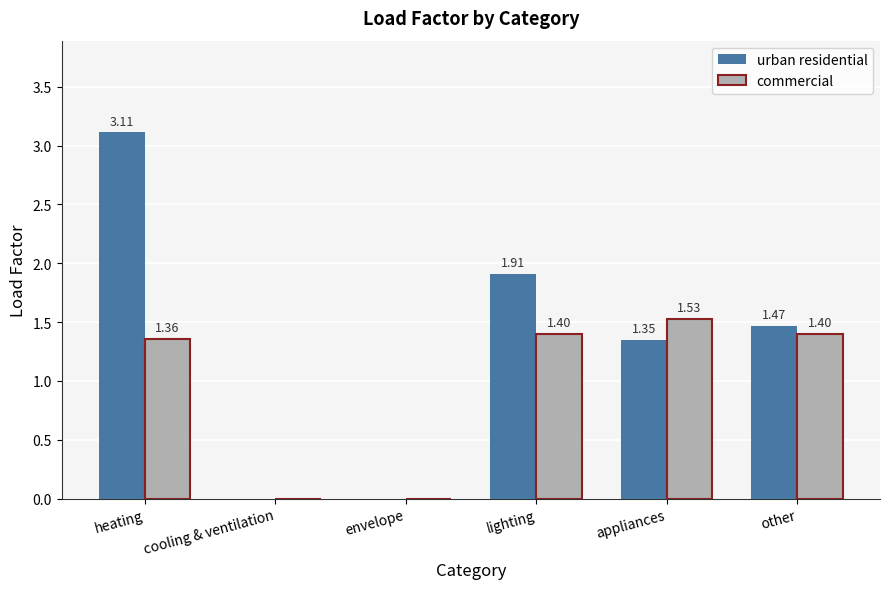

How many positive values does the urban residential series have?

4